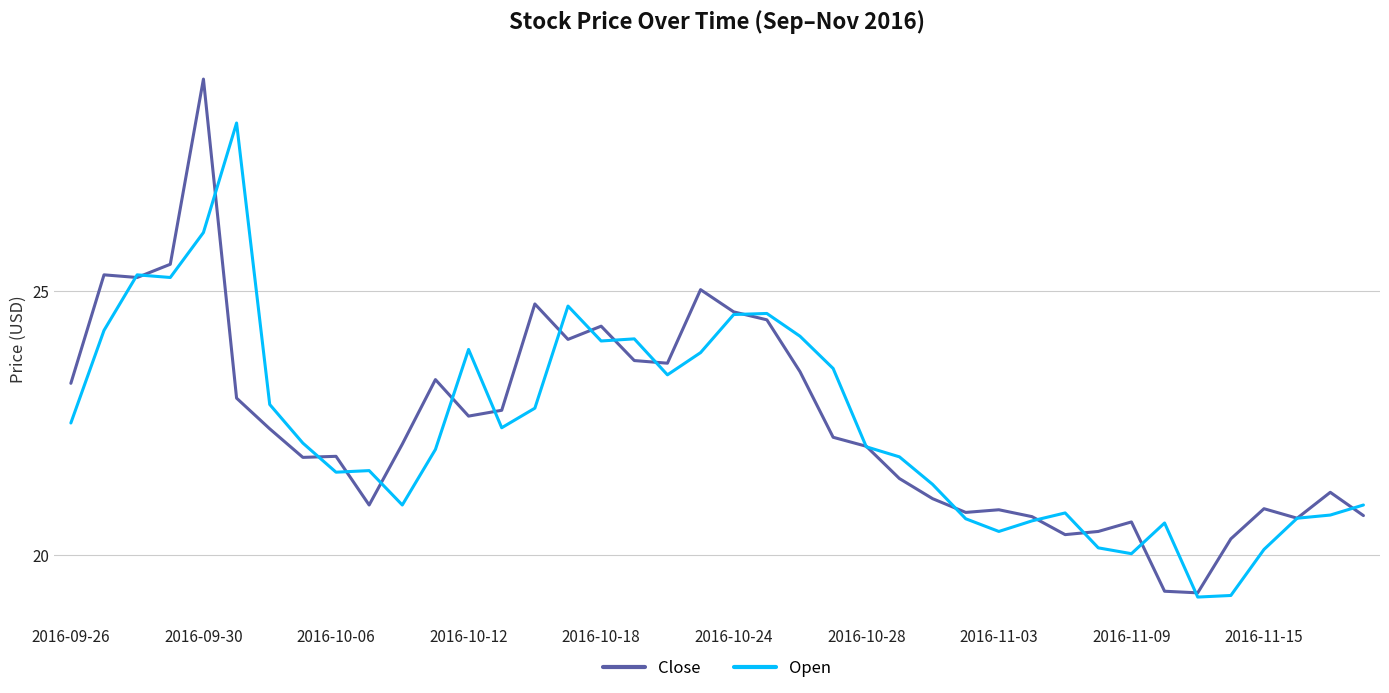

What is the minimum value for Close?

19.3